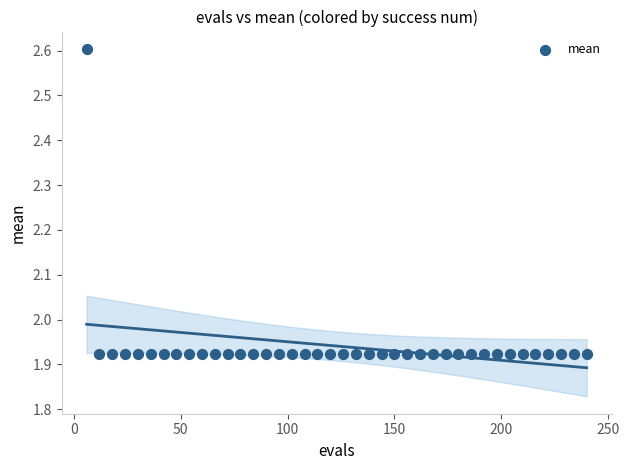

What is the range of Y values (max minus min)?

0.7